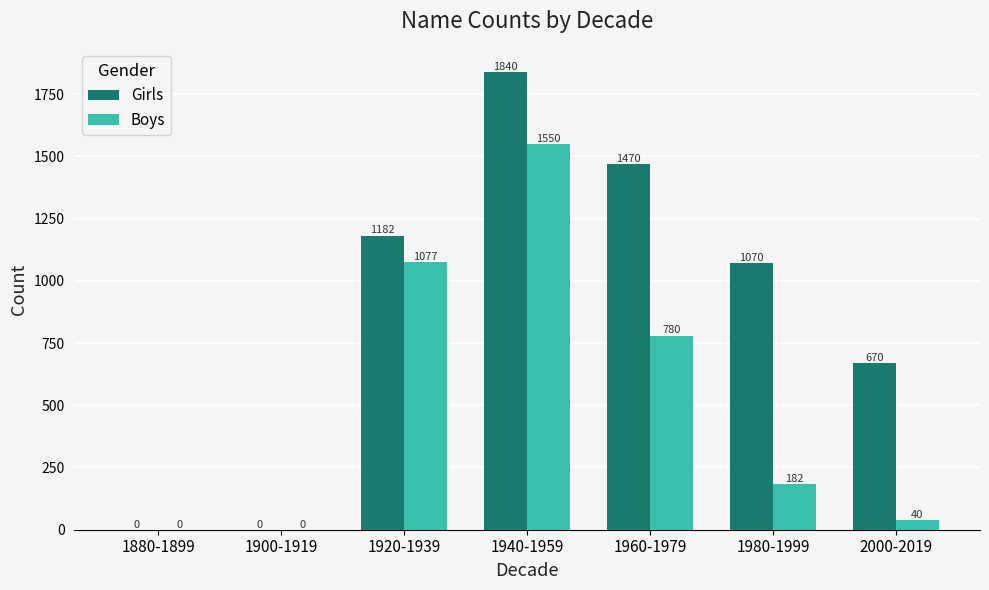

At which label does Boys reach its peak?

1940-1959